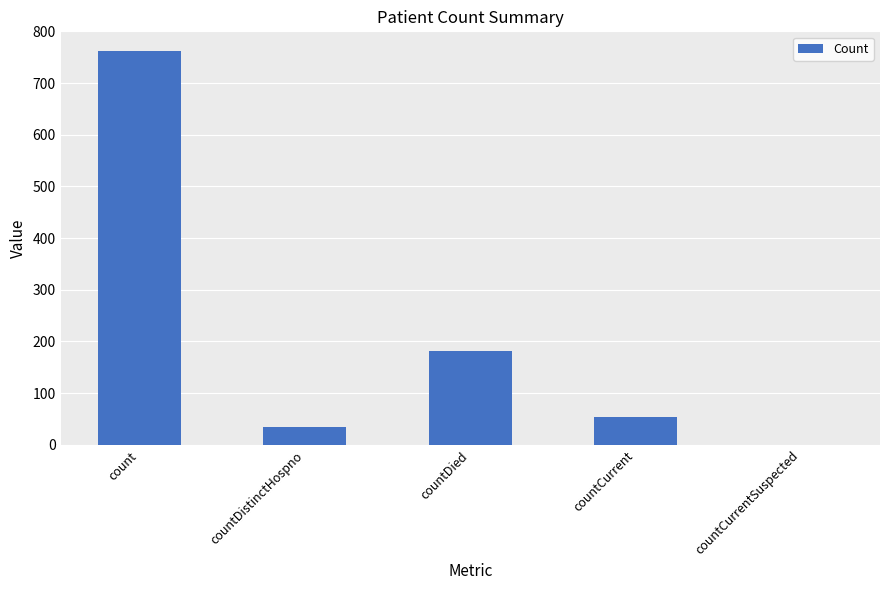

Reading right to left, list all the values displayed in this chart.

countCurrentSuspected=0	countCurrent=53	countDied=182	countDistinctHospno=34	count=762